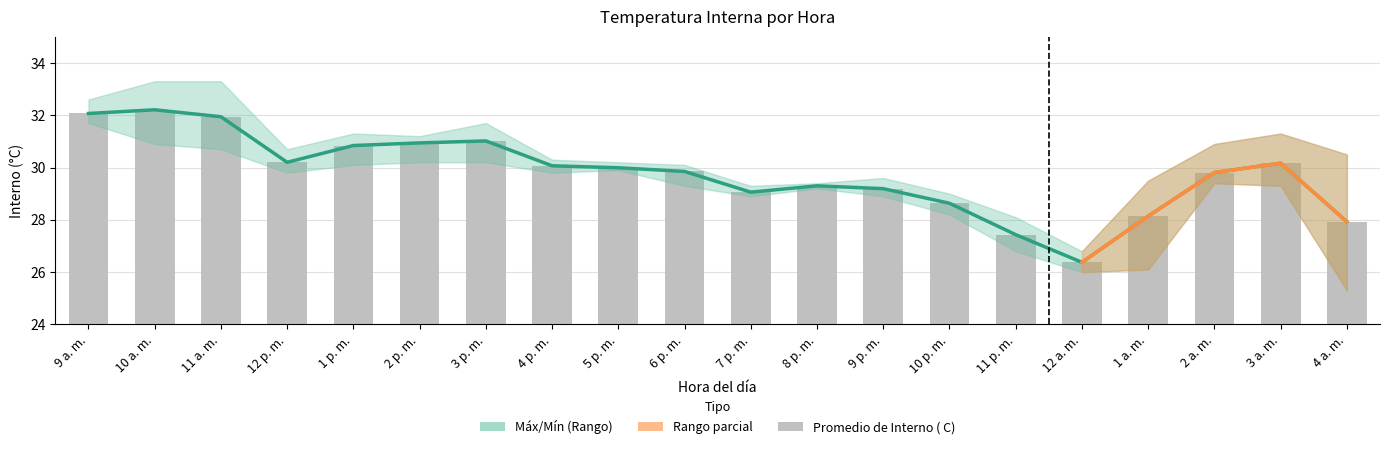

What is the value of the 7th bar from the left?

31.0